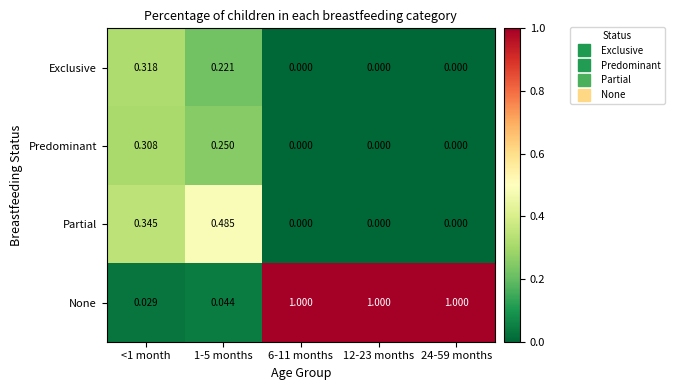

List the series in order of their peak value, lowest first.

Predominant, Exclusive, Partial, None